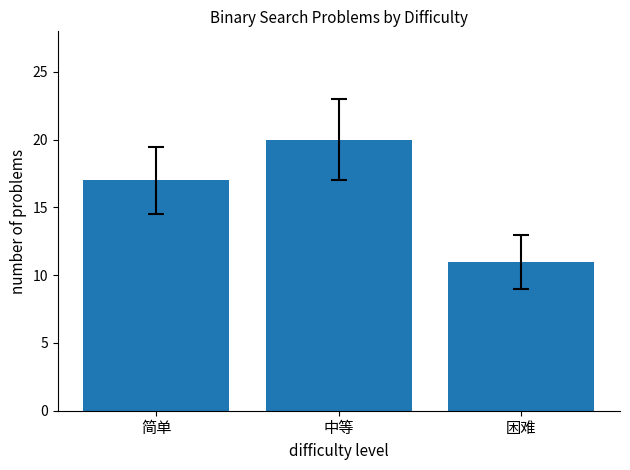

List the labels in order of value, largest first.

中等, 简单, 困难